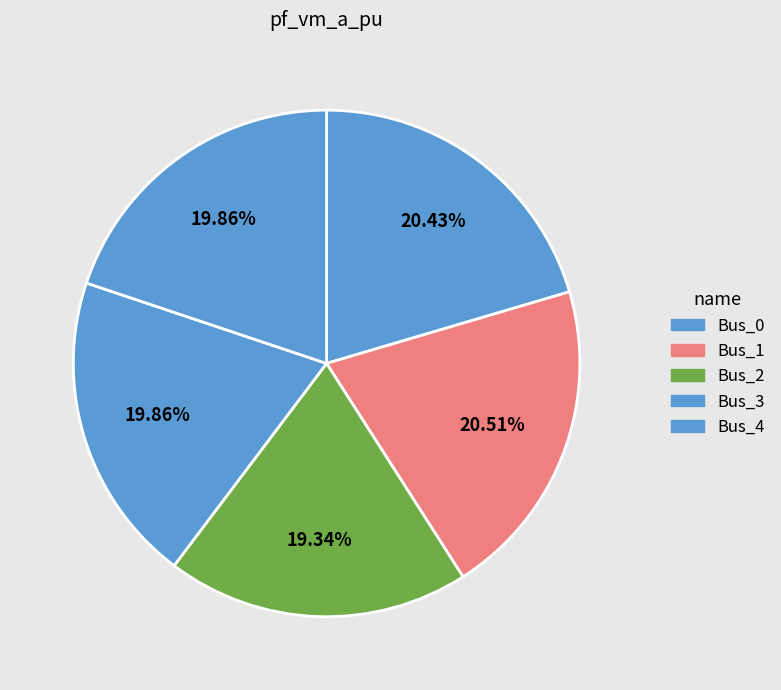

Count the number of slices in the pie.

5